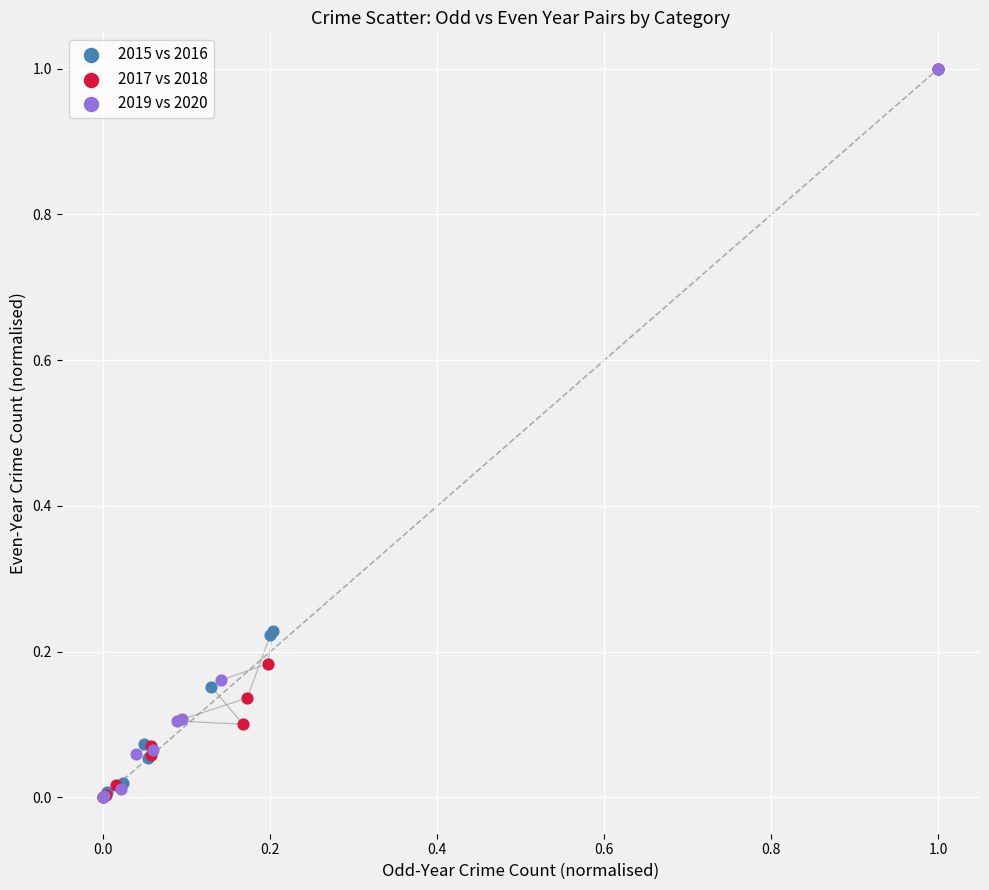

What are all the series names shown in the legend?

2015 vs 2016, 2017 vs 2018, 2019 vs 2020